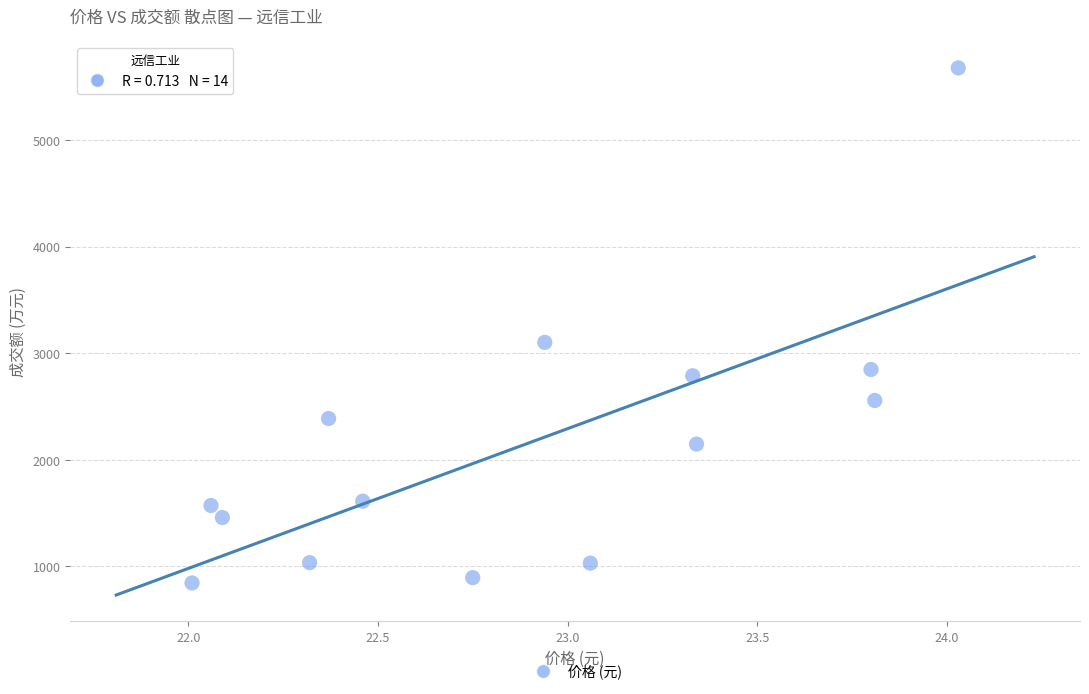

What is the range of Y values (max minus min)?

4832